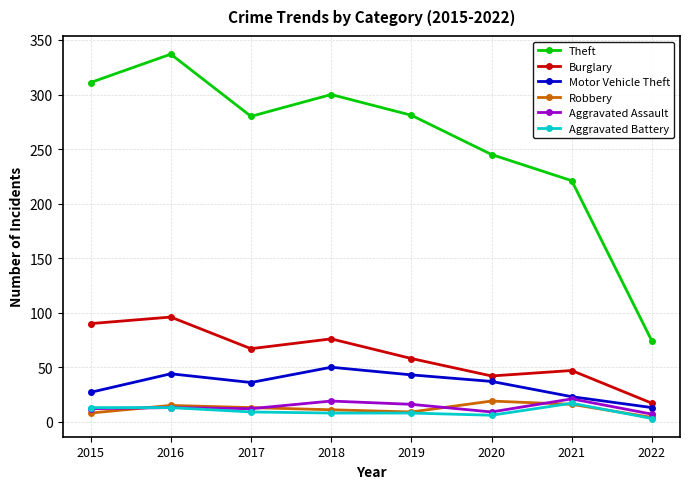

Is it true that Theft equals 311 at 2015?

True